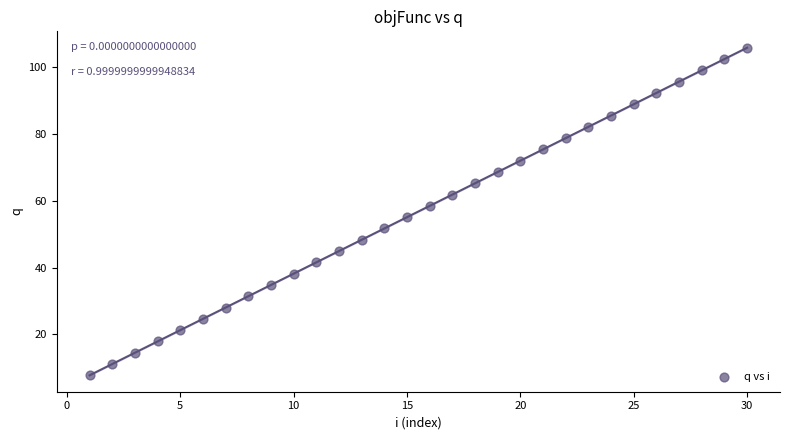

What is the range of X values (max minus min)?

29.0